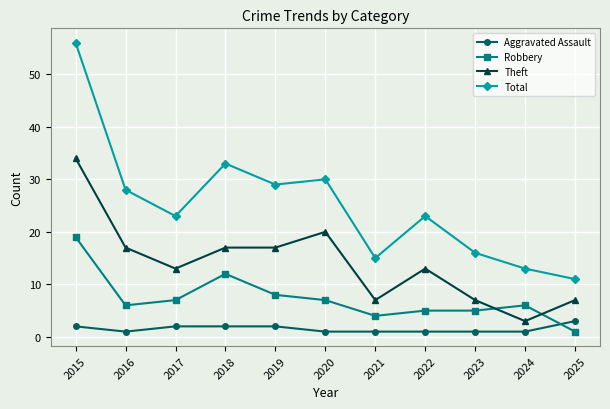

Is it true that Robbery equals 7 at 2017?

True